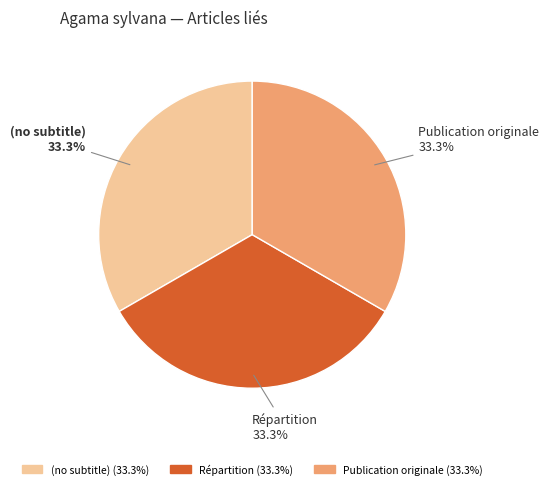

Does Publication originale represent more than half of the total?

No